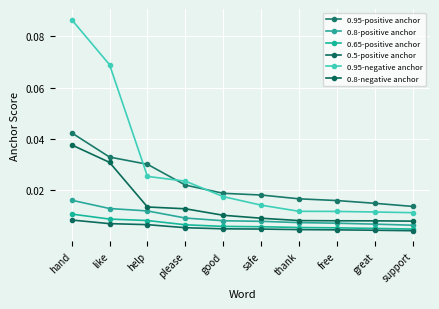

Which series has the largest range (max minus min)?

0.95-negative anchor